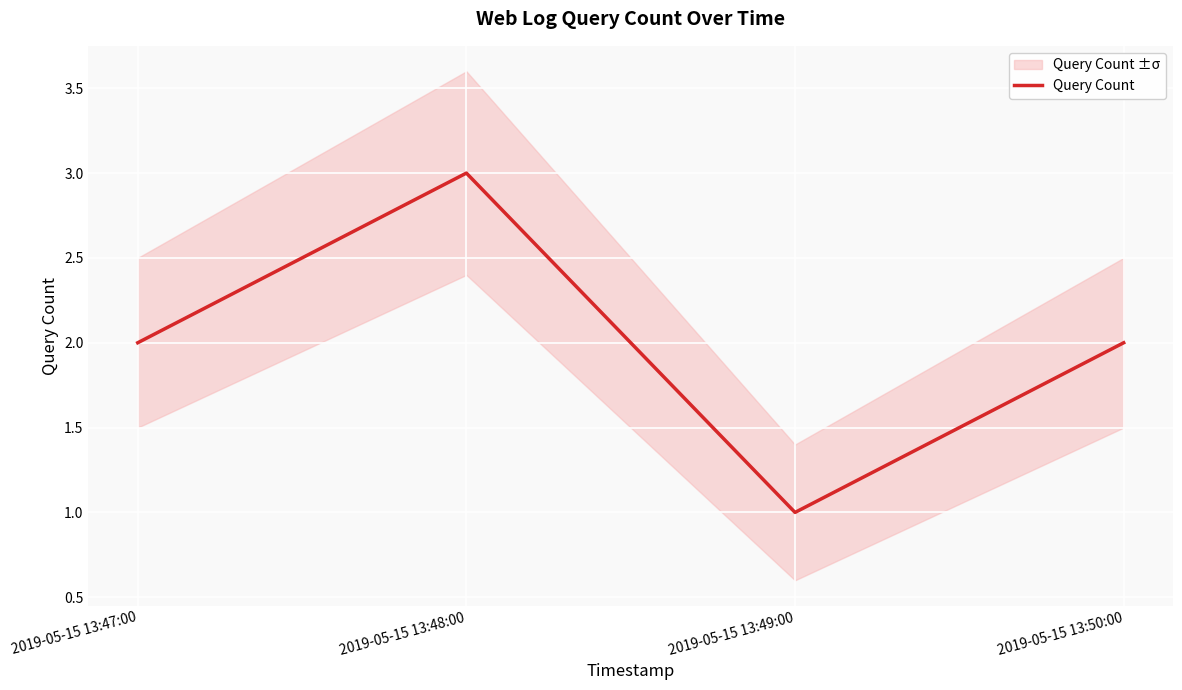

What is the difference between the second highest and minimum values?

1